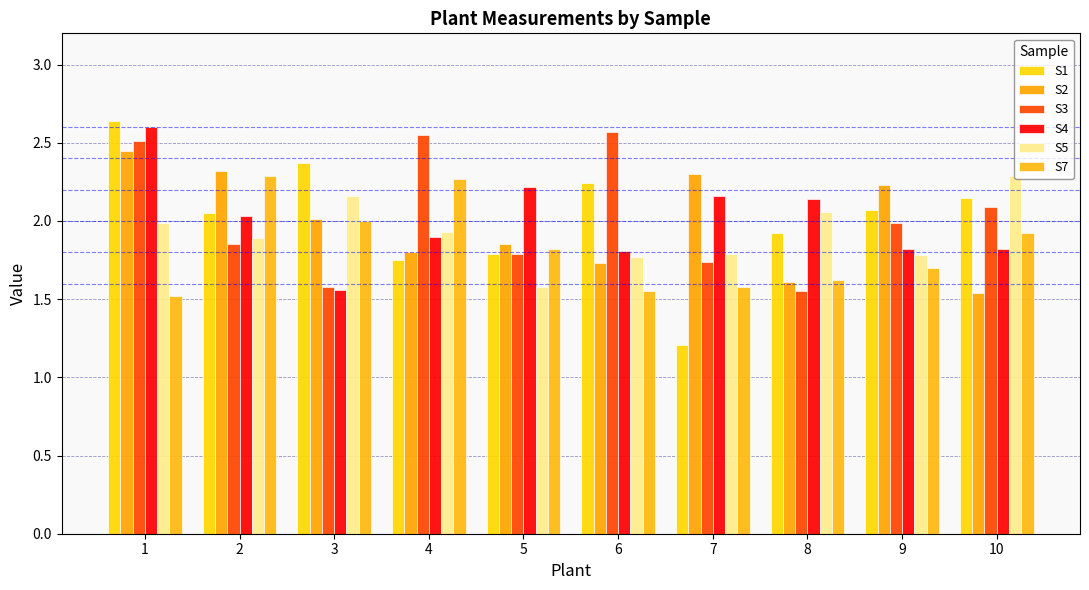

Is it true that S3 equals 2.2 at 8?

False